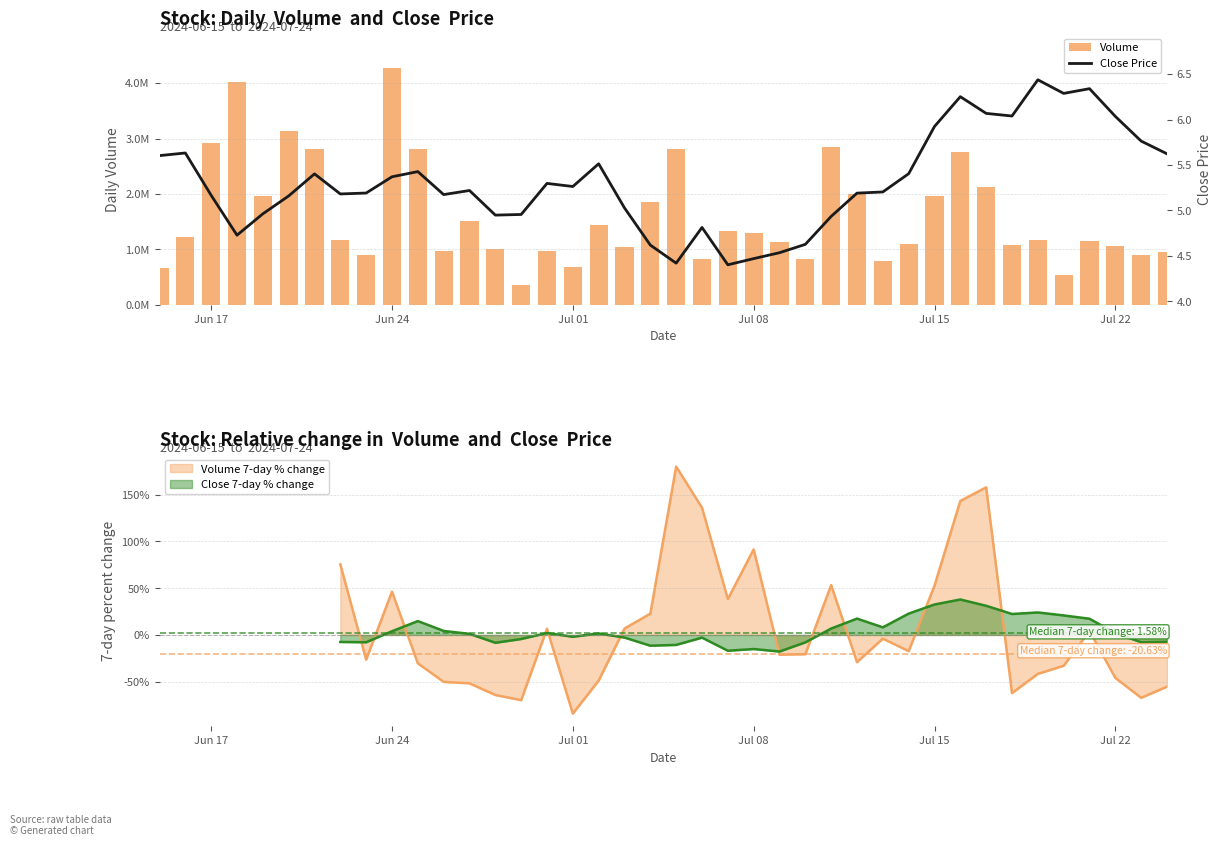

Which series has the widest spread of values?

Volume